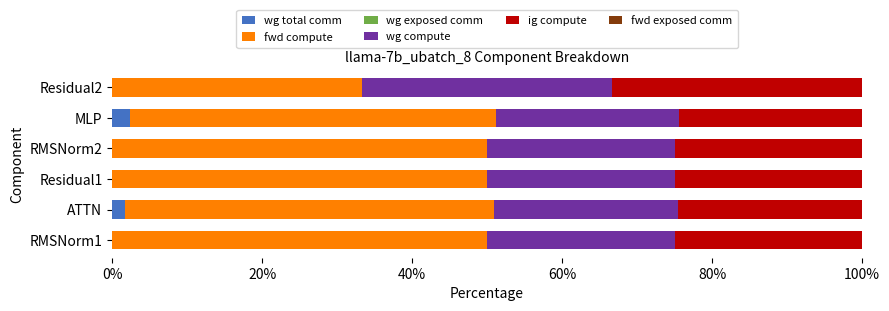

What is the total value across all series at Residual1?

100.0